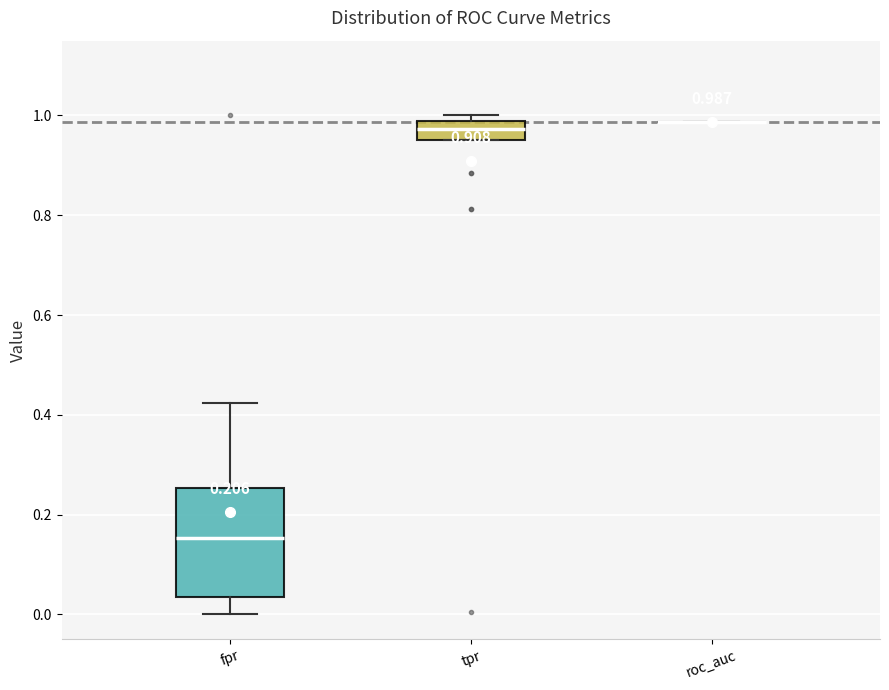

Comparing the boxes themselves (not the whiskers), which one is the tallest?

fpr